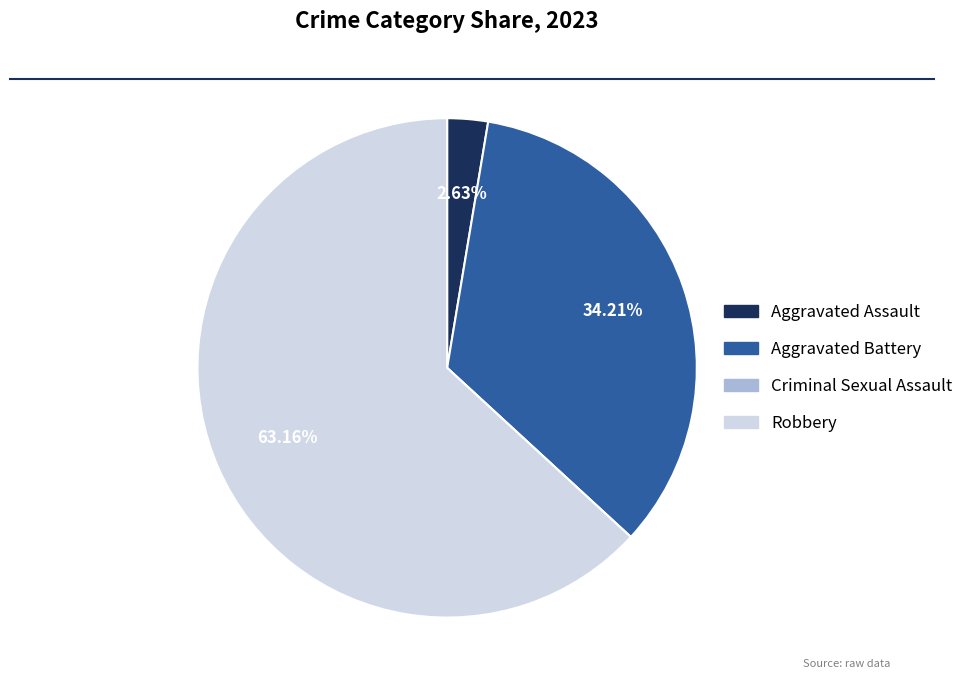

Combined, what portion of the pie is Aggravated Battery and Aggravated Assault?

36.8%